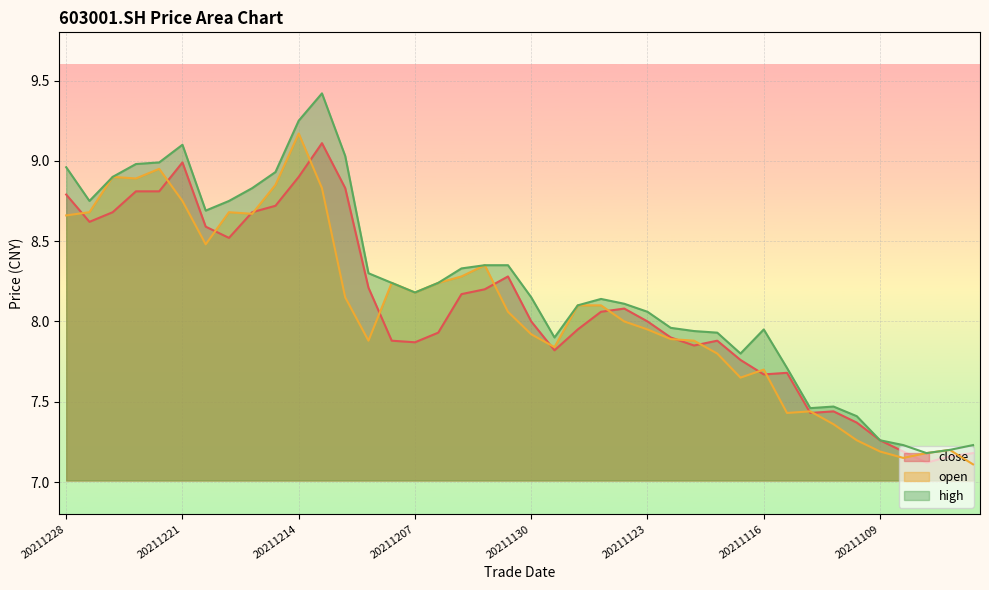

How many series are shown in this chart?

3